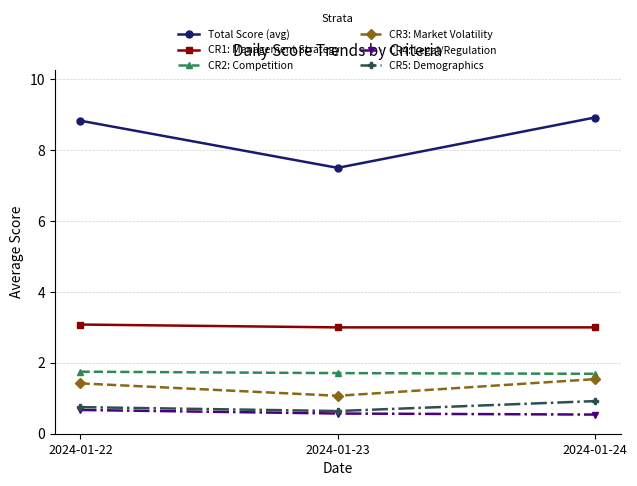

What is the approximate value of CR5: Demographics at 2024-01-24?

0.9